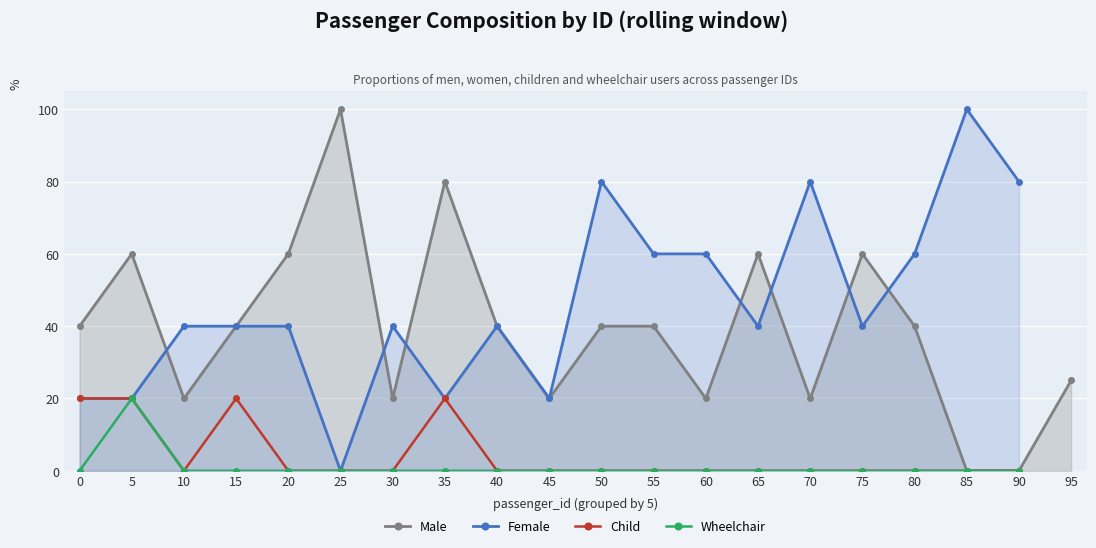

What is the spread (max minus min) of values at 90?

80.0